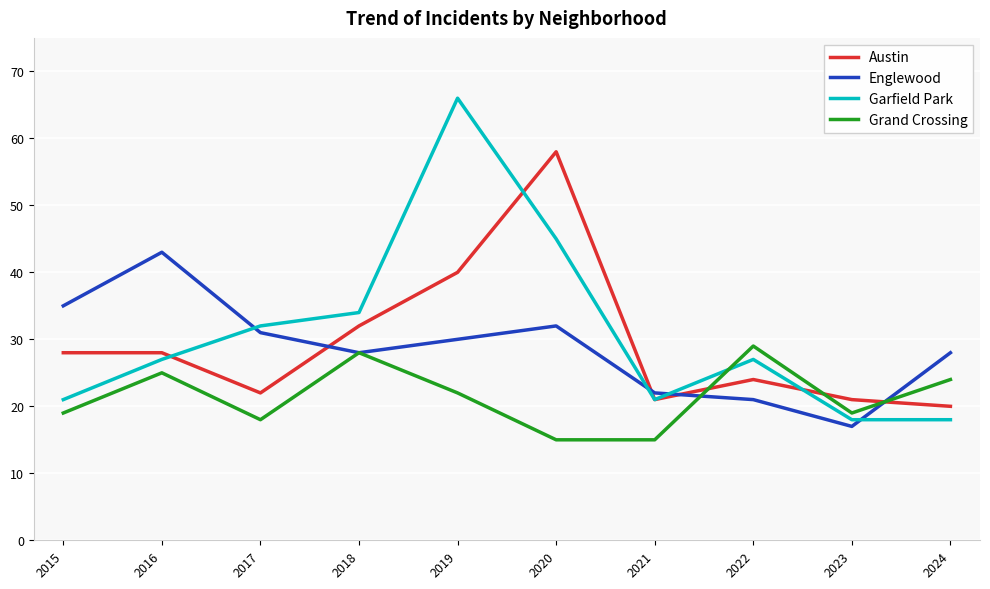

The value of Garfield Park at 2021 is 10. True or false?

False